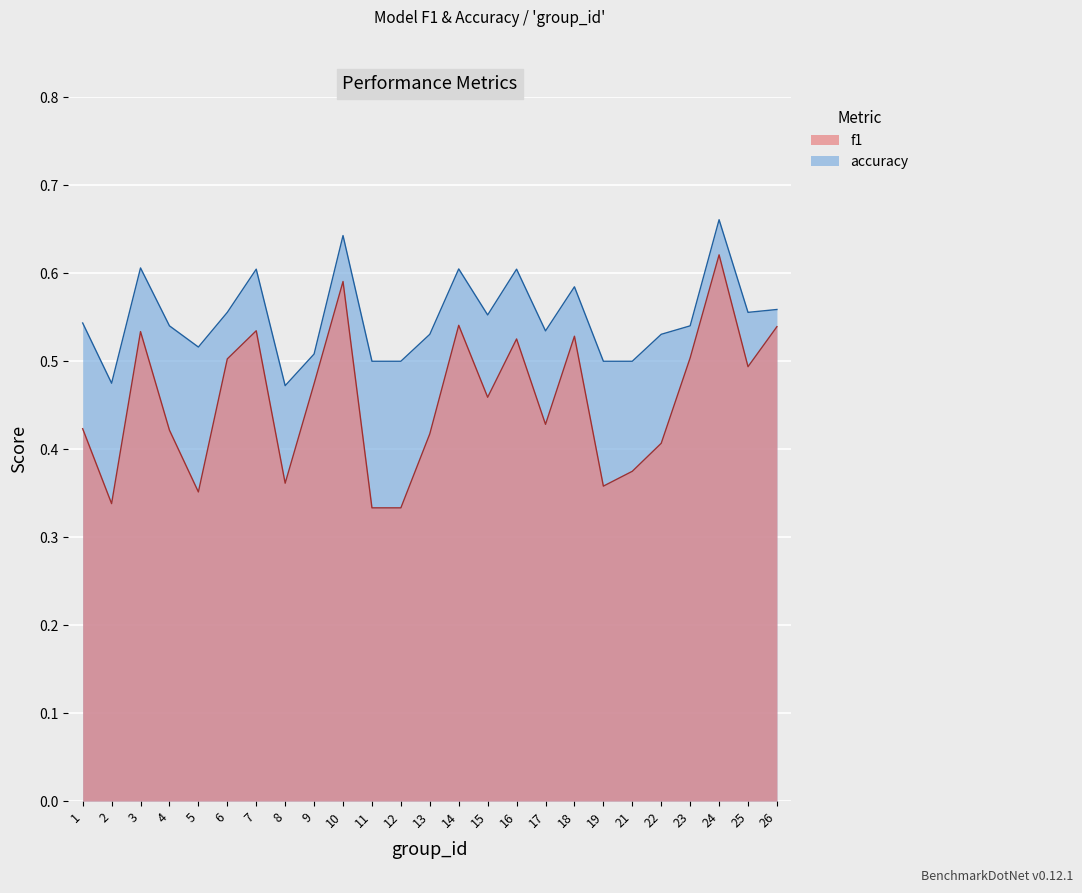

At which category does accuracy reach its first local peak?

3